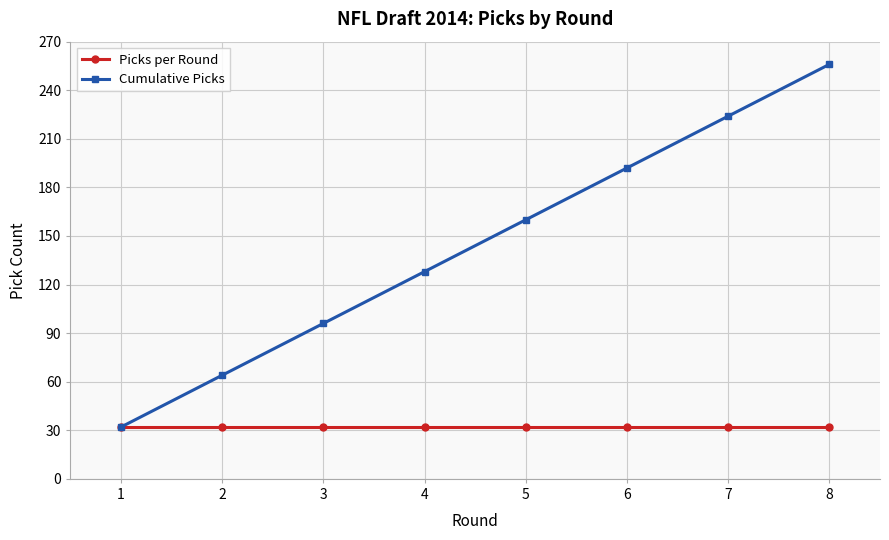

How many distinct data groups are displayed?

2